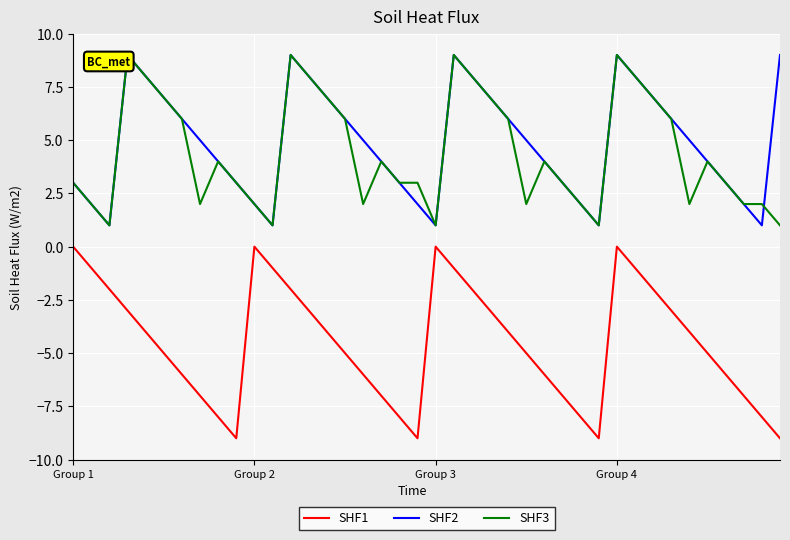

Which series has the widest spread of values?

SHF1